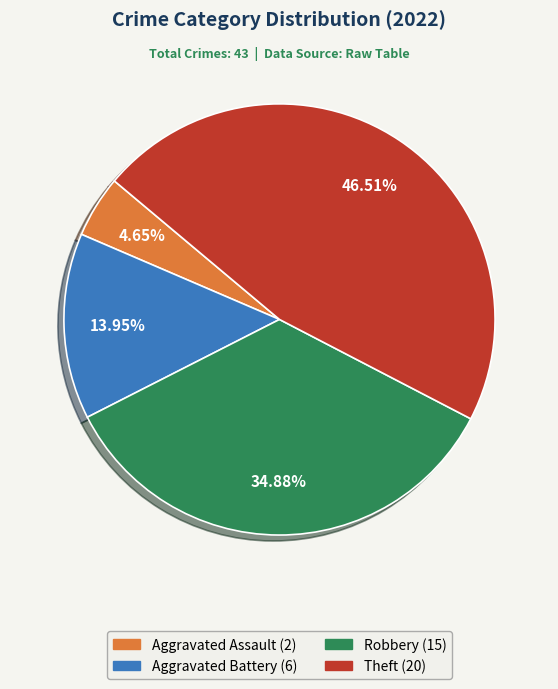

Does any single category account for the majority?

No